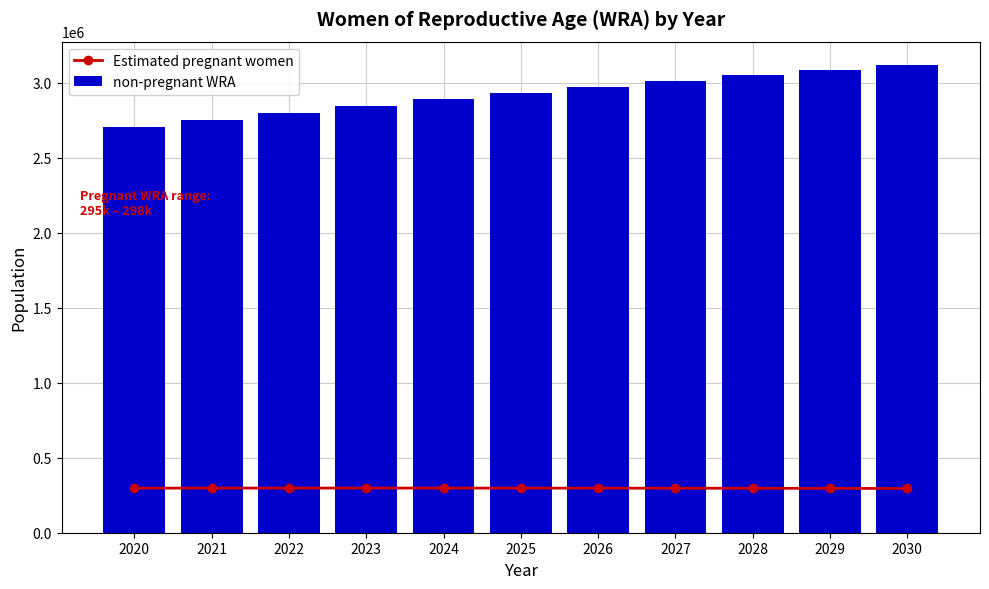

Is the value of Estimated pregnant women at 2028 greater than the value of non-pregnant WRA at 2025?

No